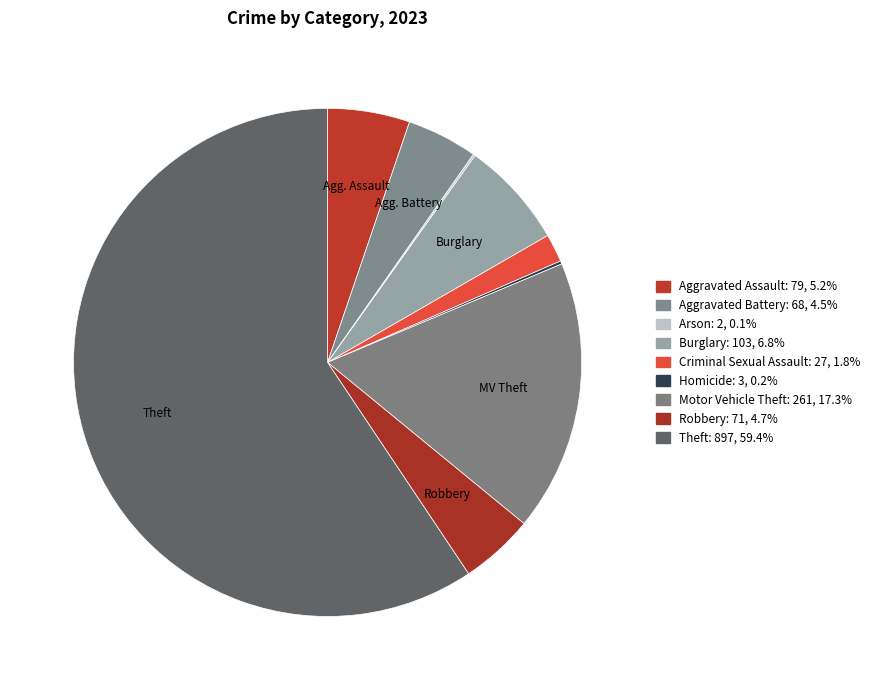

How many segments does this pie chart have?

9